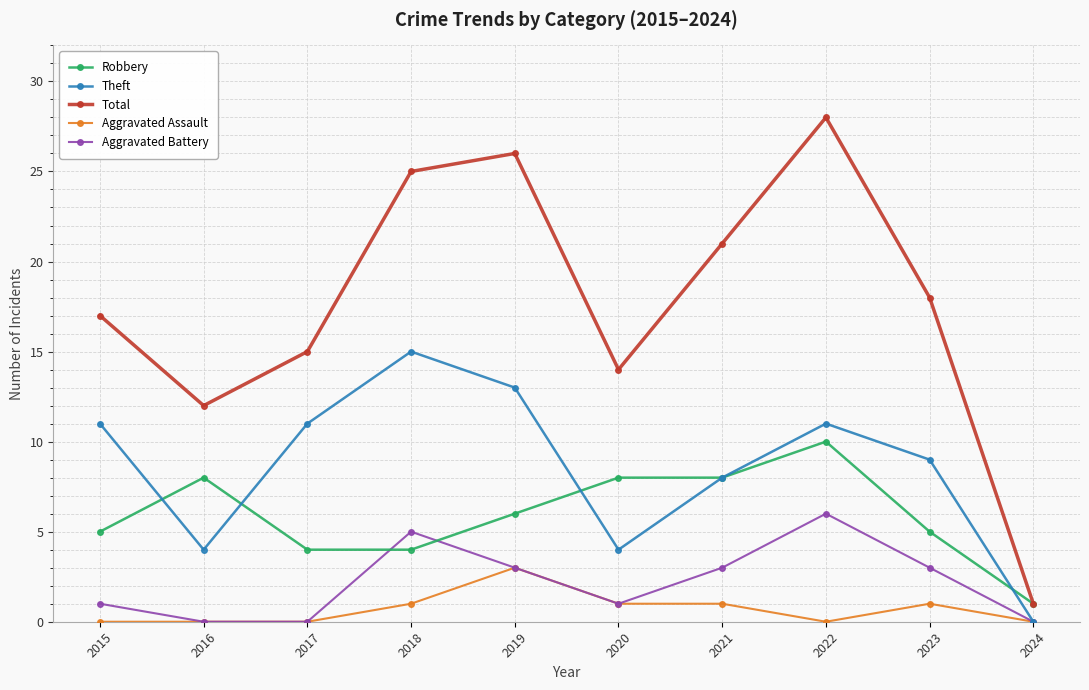

Which series has the largest range (max minus min)?

Total